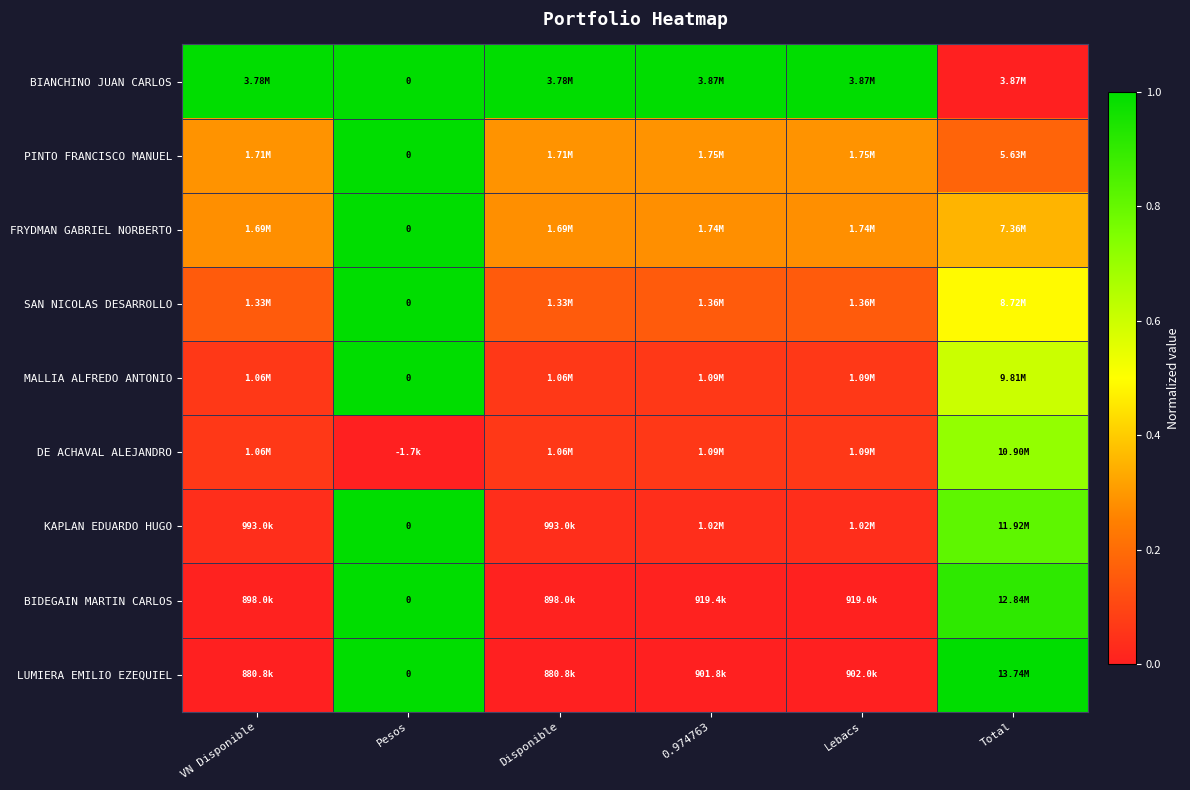

At which label does DE ACHAVAL ALEJANDRO reach its peak?

Total